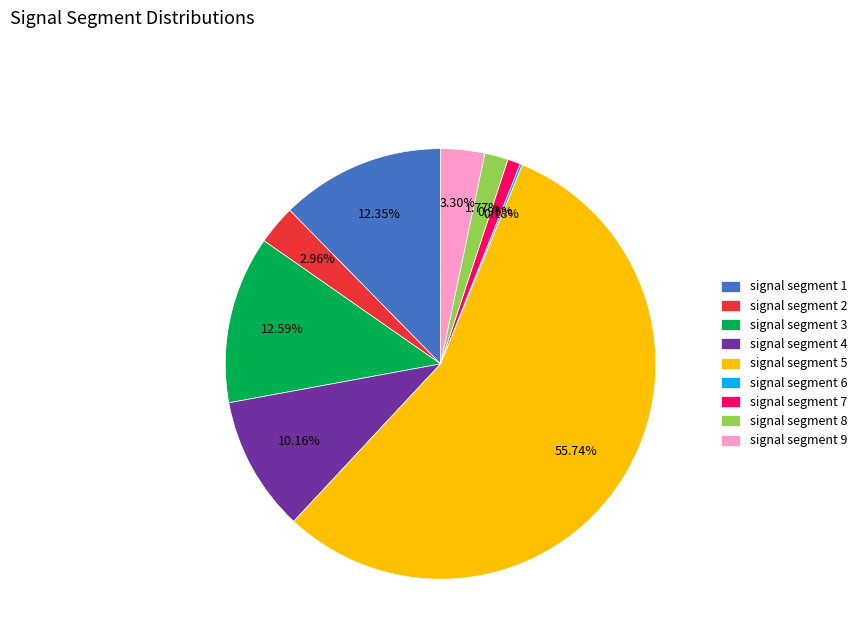

To the nearest percent, what percentage of the pie is signal segment 7?

1%